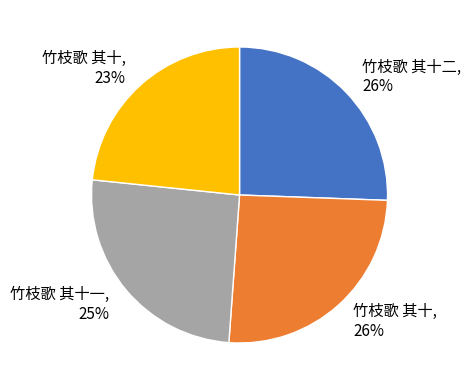

Does any single category account for the majority?

No